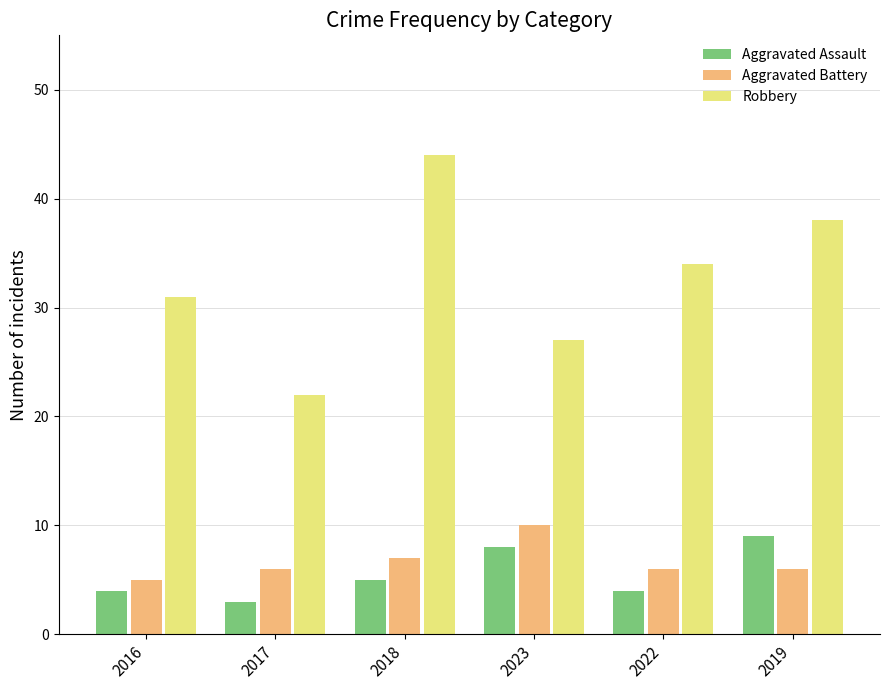

Reading left to right, list all the values displayed in this chart.

Aggravated Assault: 4	3	5	8	4	9
Aggravated Battery: 5	6	7	10	6	6
Robbery: 31	22	44	27	34	38